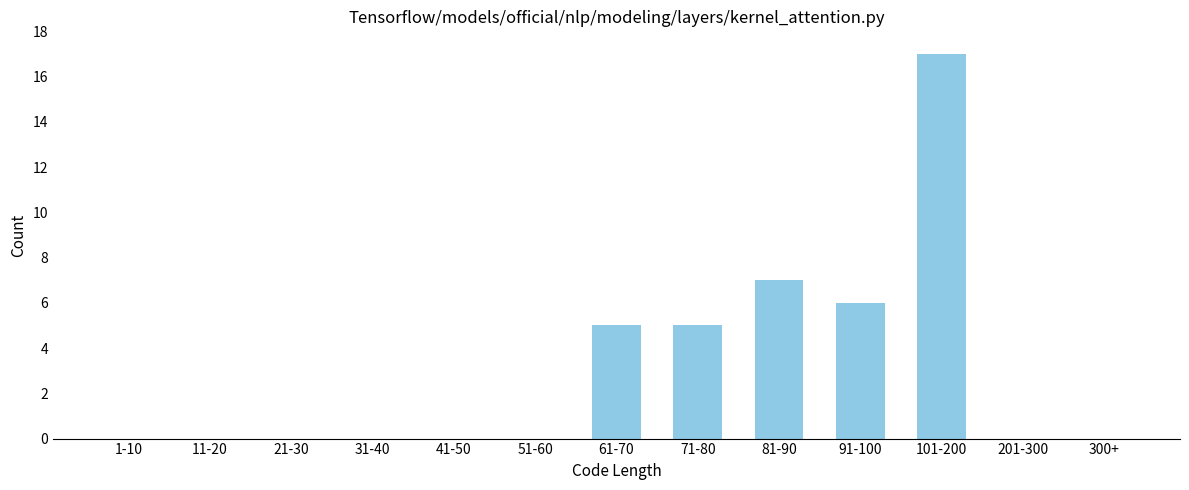

Reading right to left, list all the values displayed in this chart.

300+=0	201-300=0	101-200=17	91-100=6	81-90=7	71-80=5	61-70=5	51-60=0	41-50=0	31-40=0	21-30=0	11-20=0	1-10=0